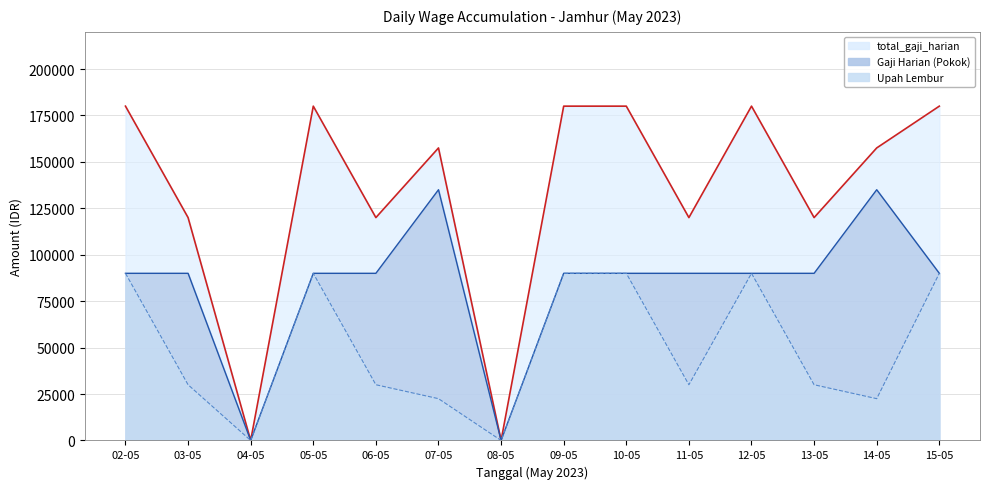

What is the sum of all Gaji Harian (Pokok) values?

1170000